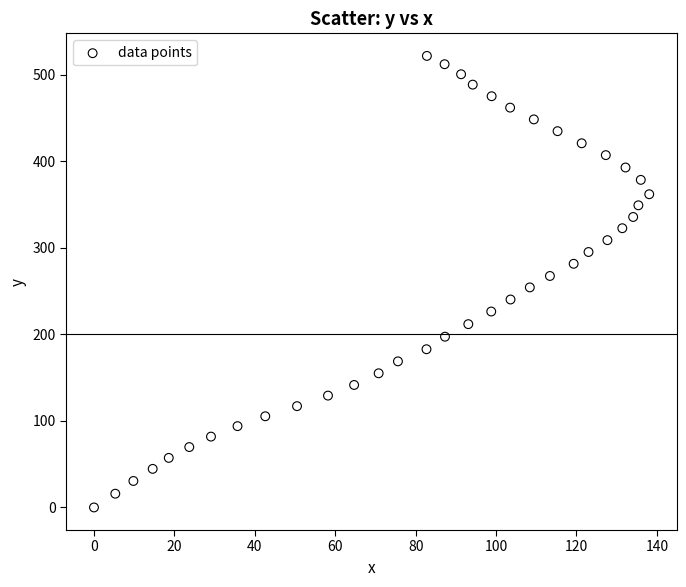

What is the range of Y values (max minus min)?

522.0